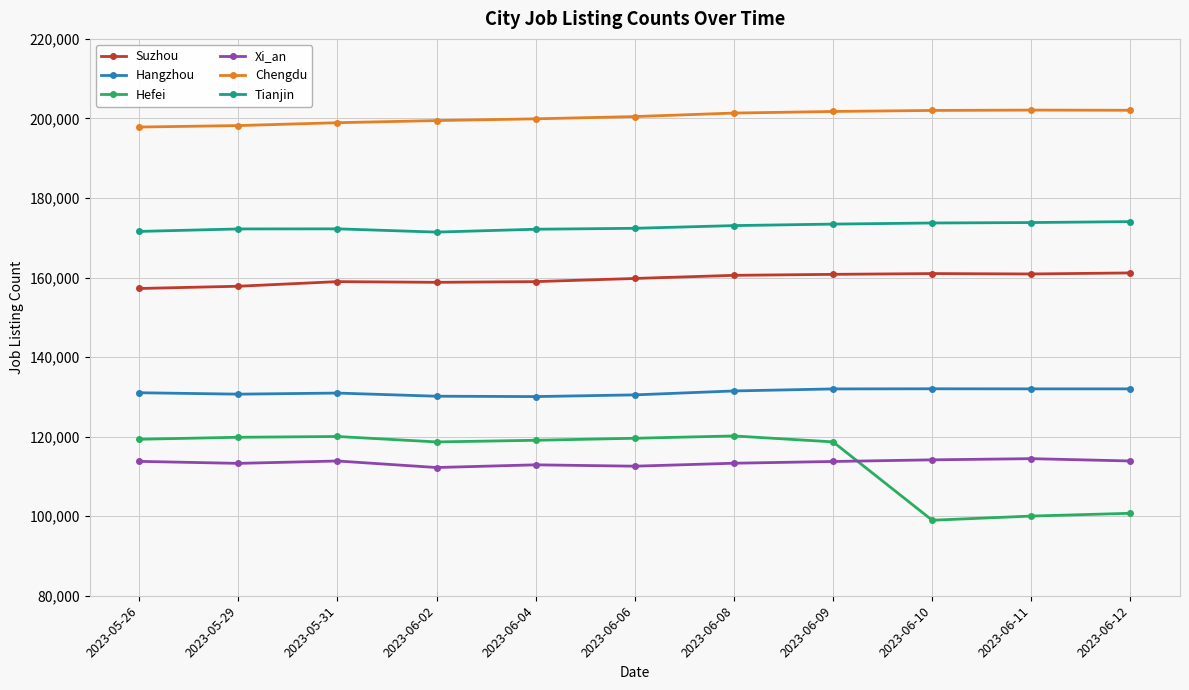

Is it true that Hefei equals 119086 at 2023-06-04?

True